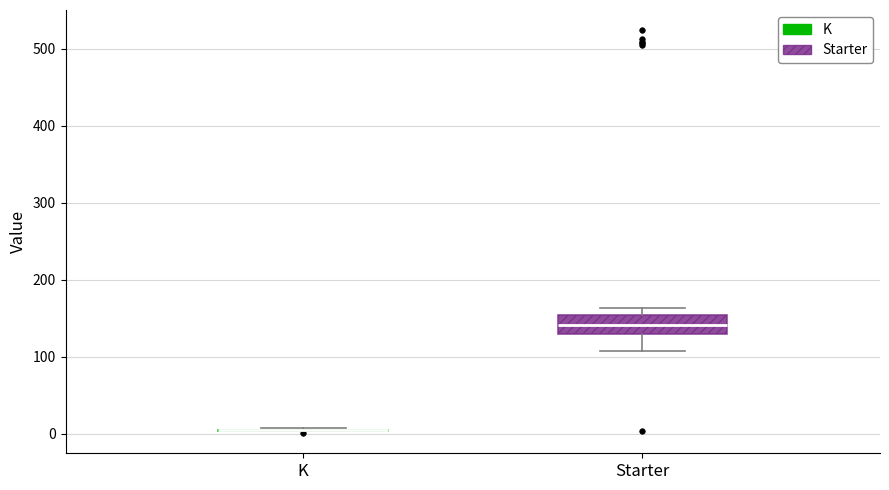

Where does the median line of the box for Starter sit on the y-axis? The values are not printed on the chart, so give them approximately, as read against the axis.

140